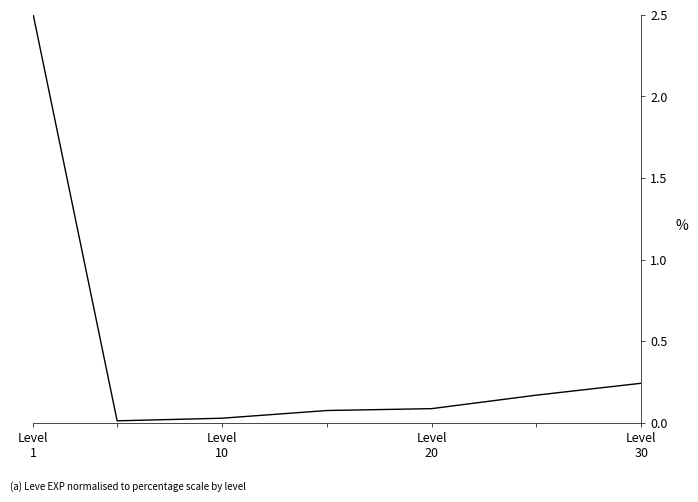

What is the greatest value displayed?

2.5